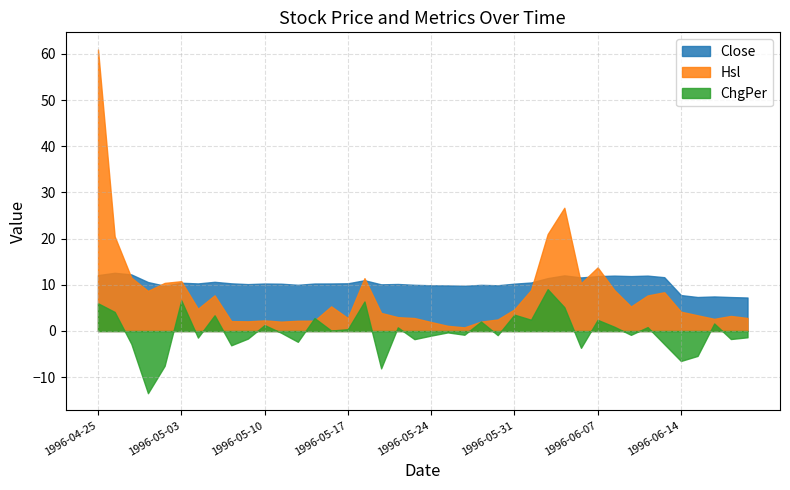

After their last crossing, which series has the higher values: Close or ChgPer?

Close